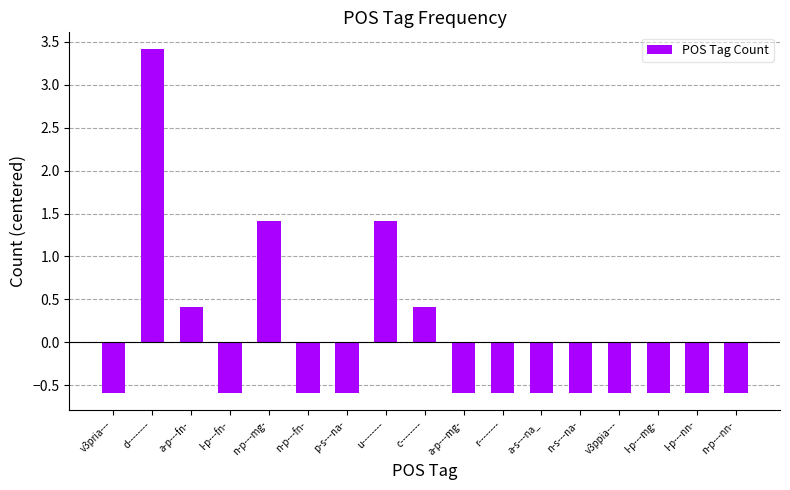

The value at l-p---mg- is -0.6. True or false?

True